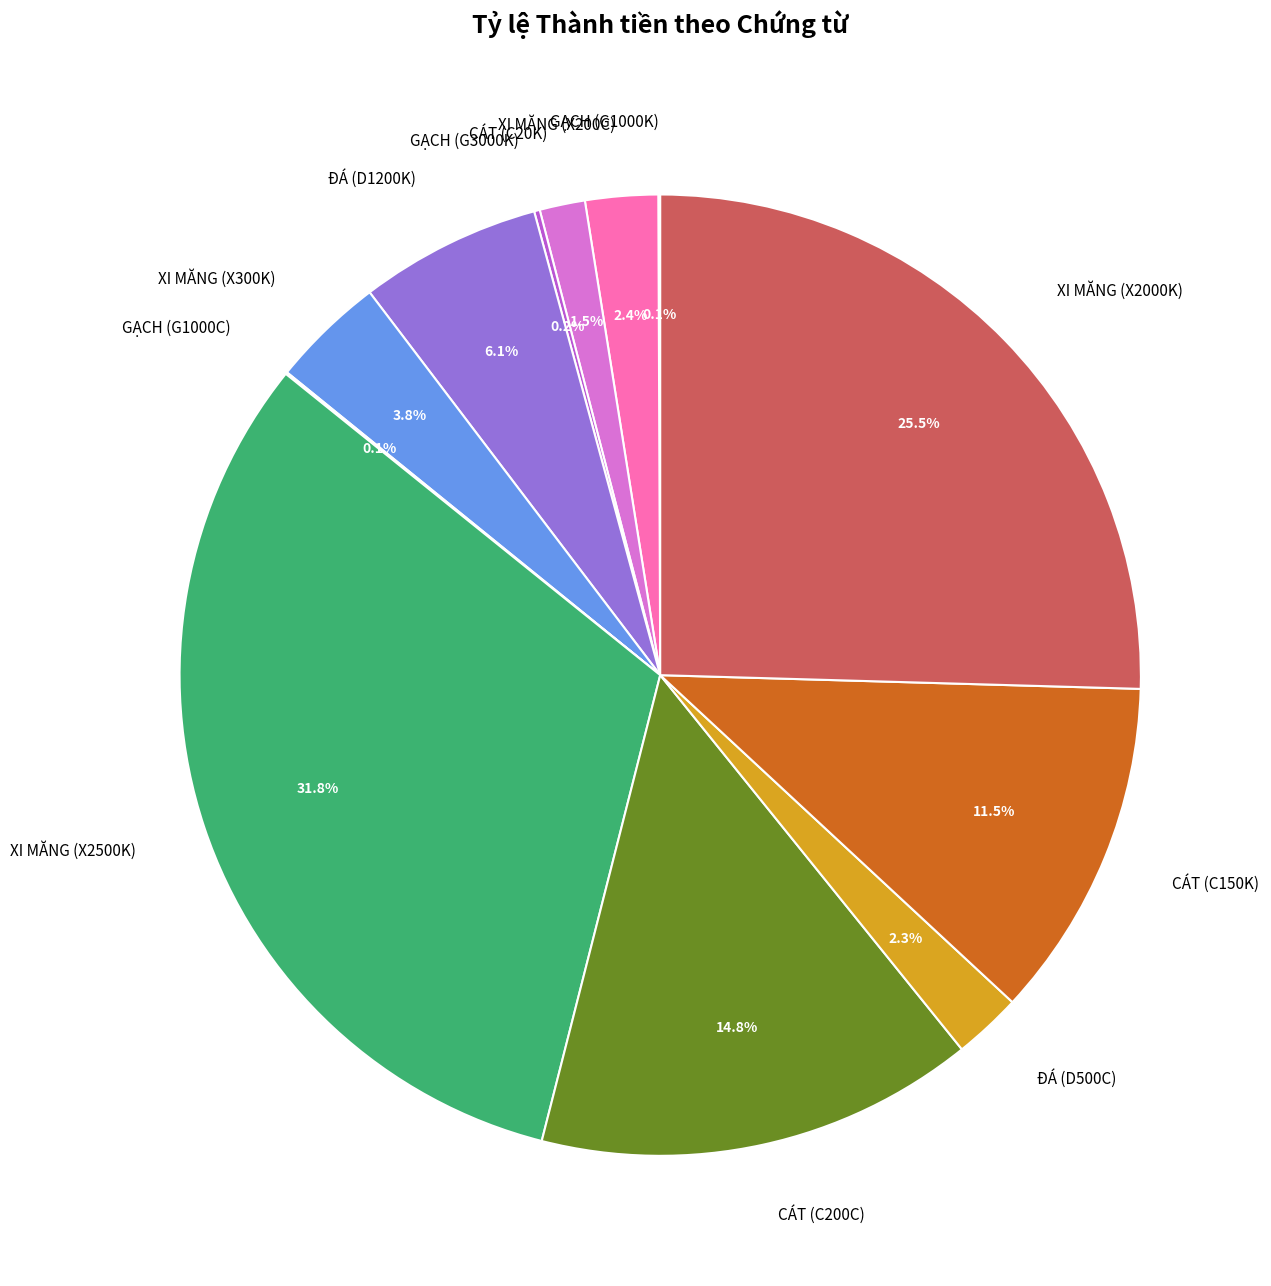

Which category has the biggest portion of the pie?

XI MĂNG (X2500K)